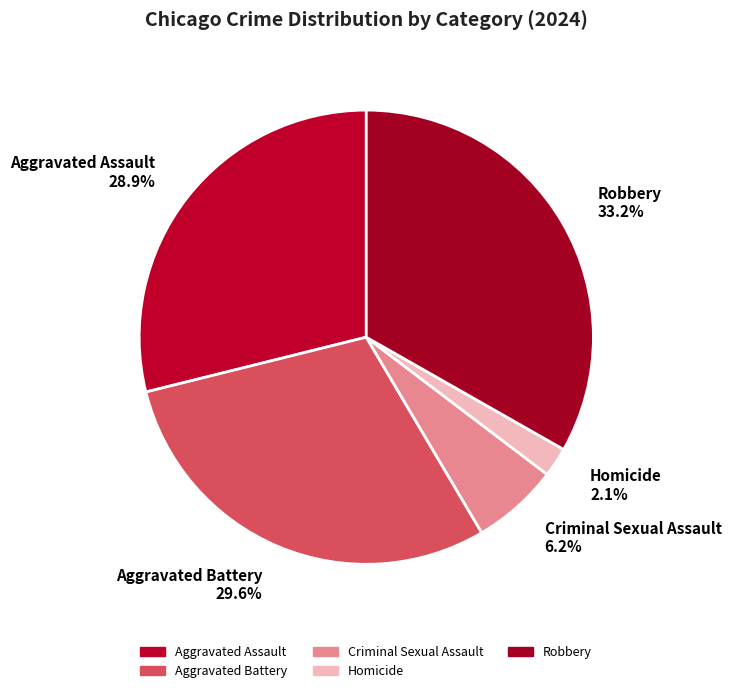

What is the largest slice in the pie chart?

Robbery